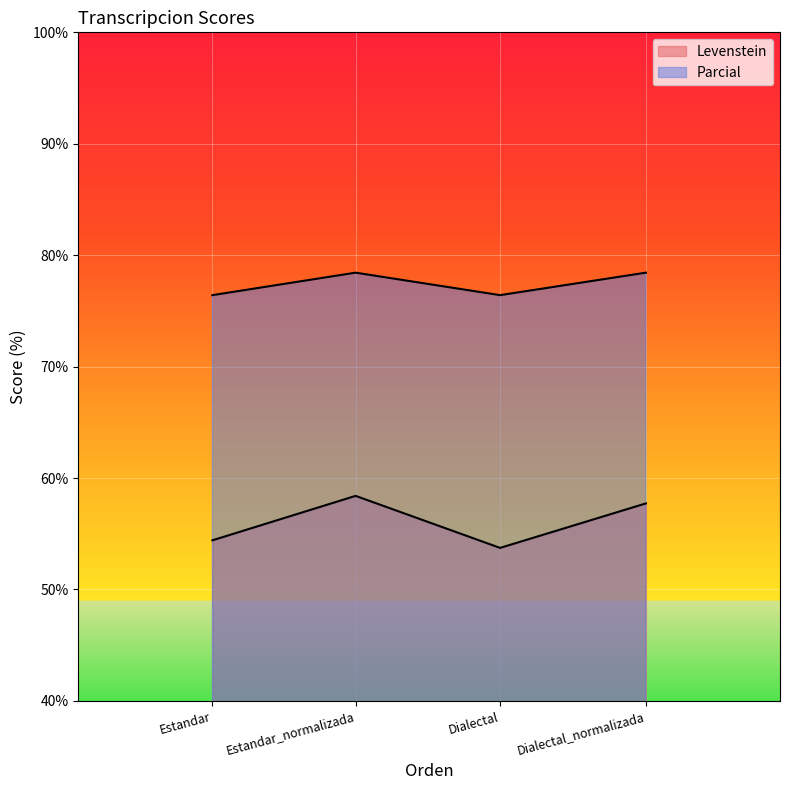

Which series changed the most between Estandar and Dialectal?

Levenstein